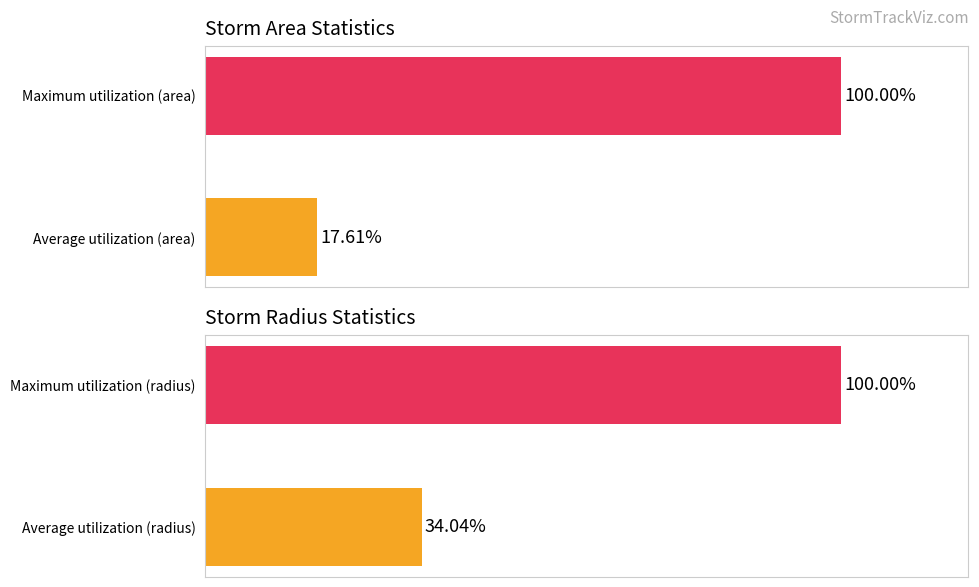

Rank the series at 0 from highest to lowest value.

radius, area